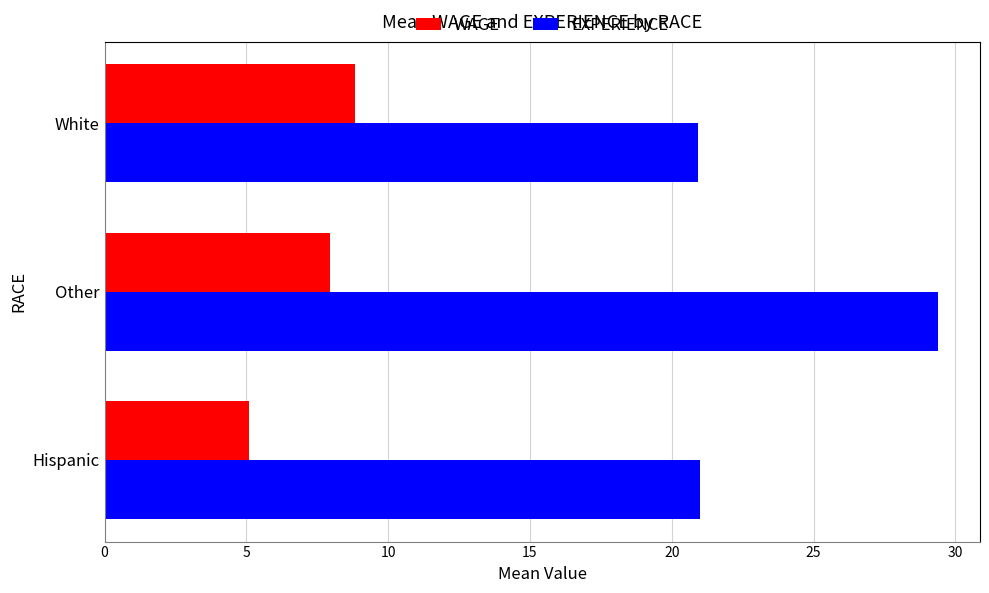

Is it true that EXPERIENCE equals 21.0 at Hispanic?

True